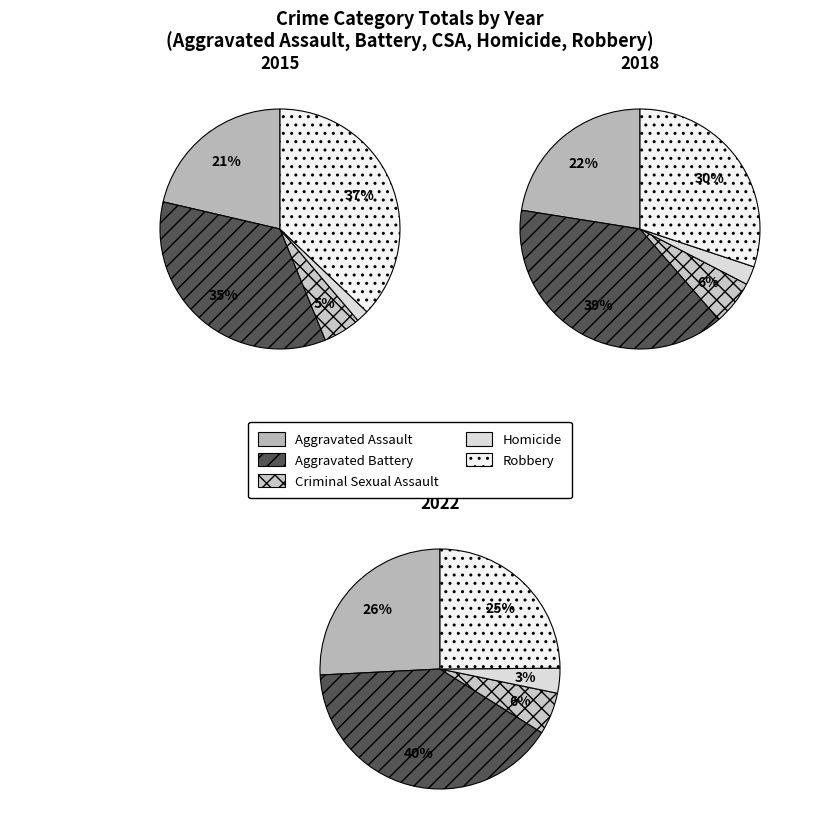

What is the smallest slice in the pie chart?

Homicide